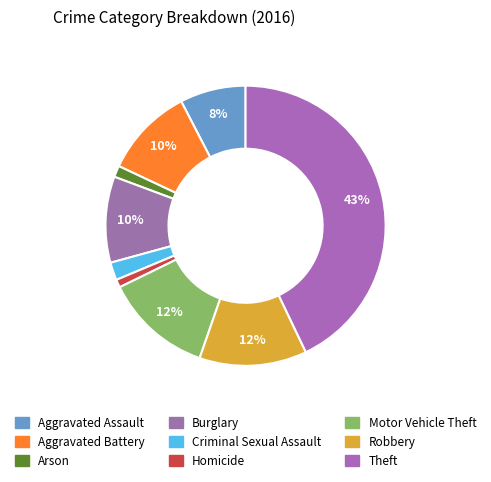

How many segments does this pie chart have?

9